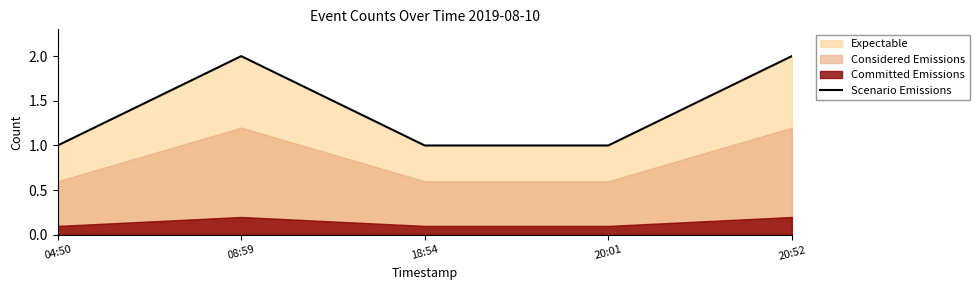

How many points are higher than both their immediate neighbors (excluding endpoints)?

1